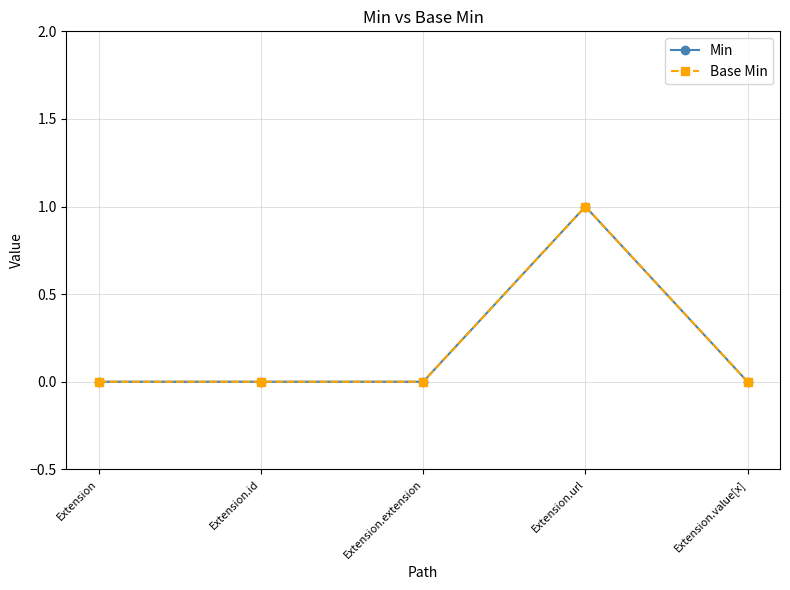

What value does the Base Min series have at Extension.url?

1